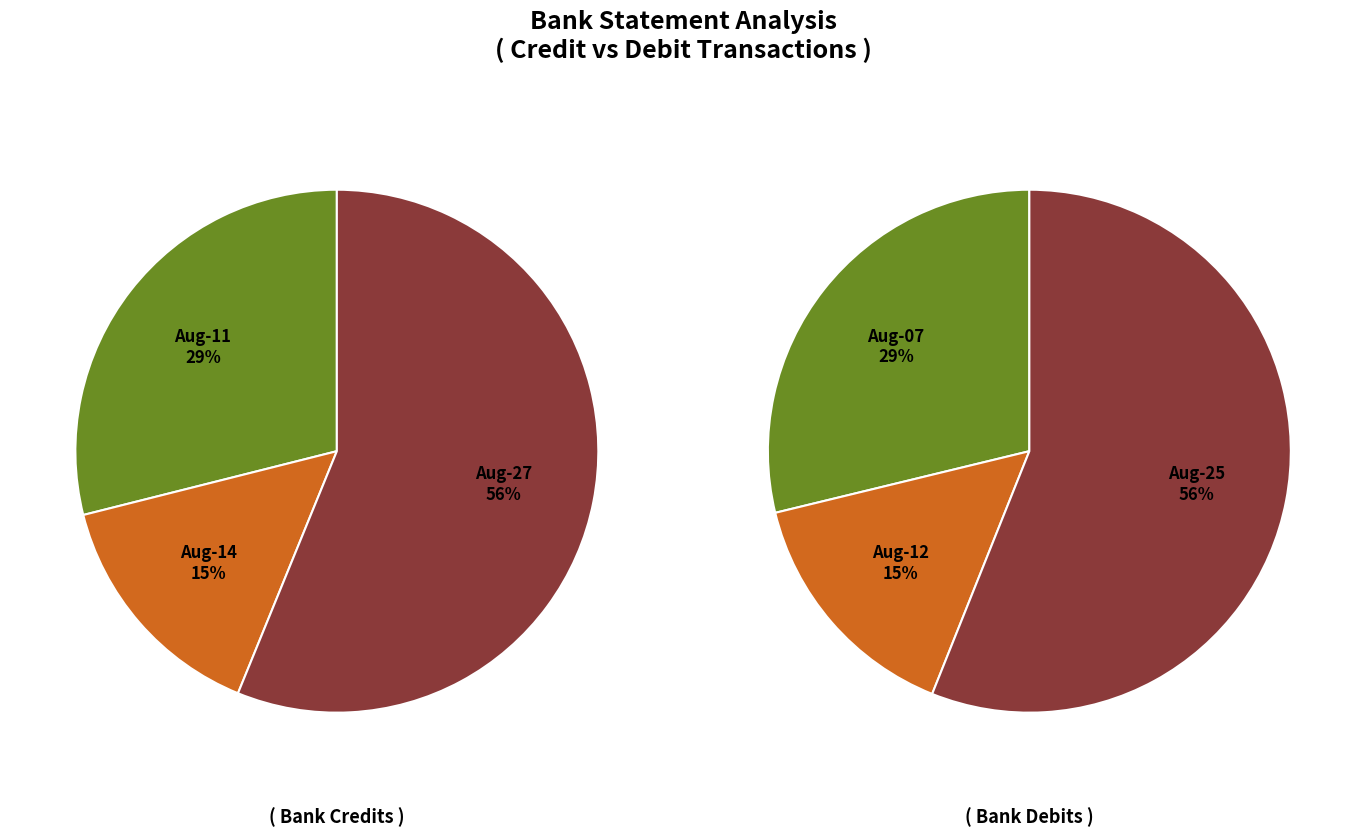

Which slice represents more than half of the pie?

2020/08/27 & 2020/08/25